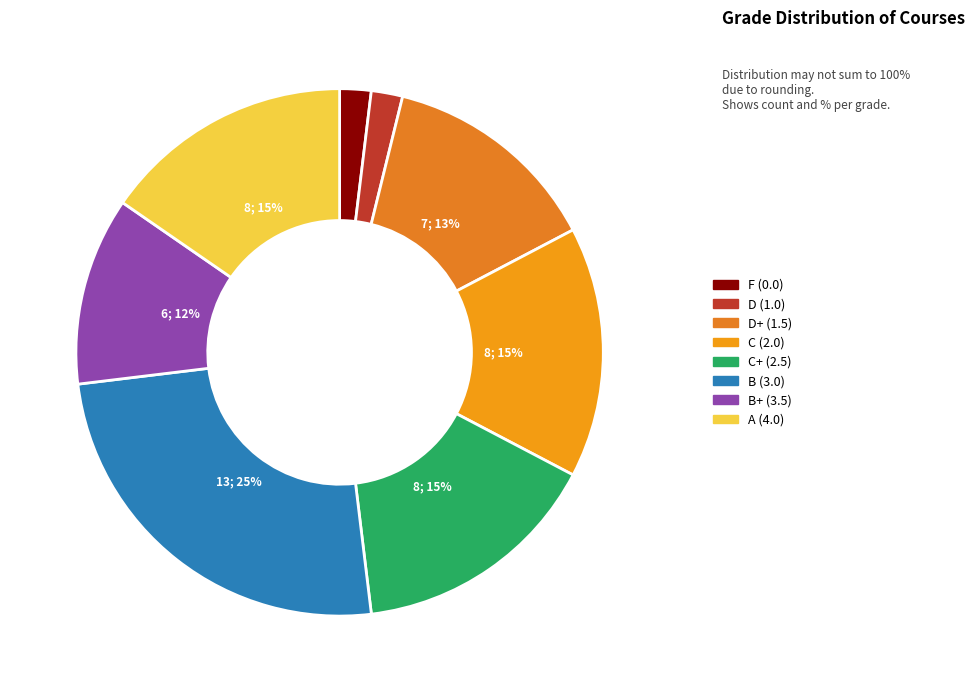

How many slices are in this pie chart?

8